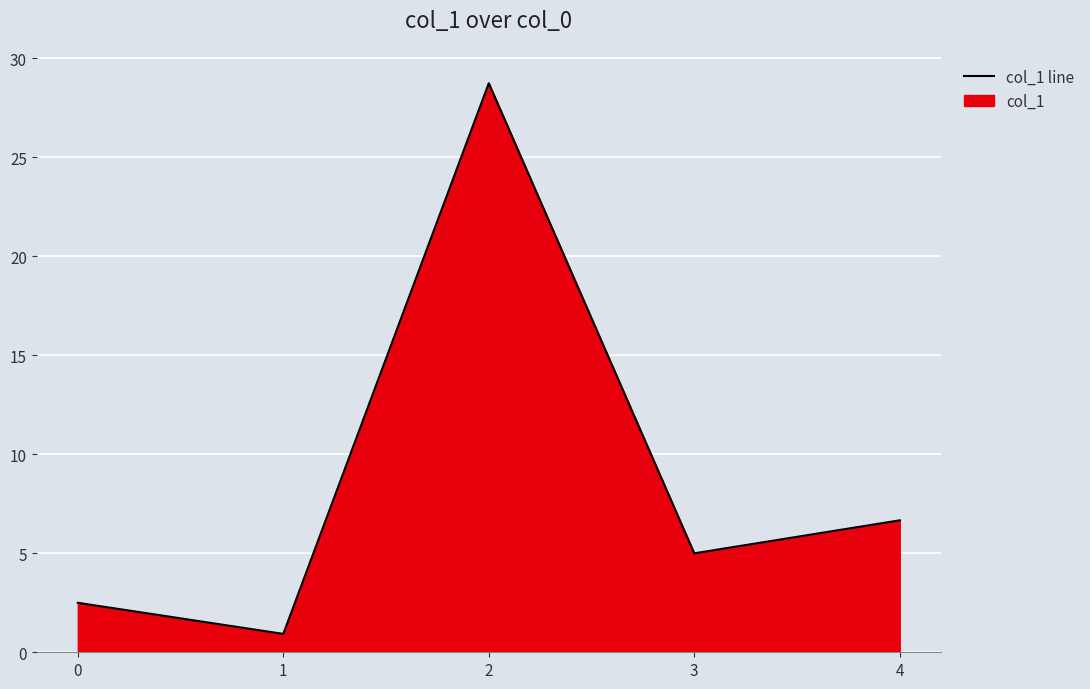

At which label is the value closest to 14?

4